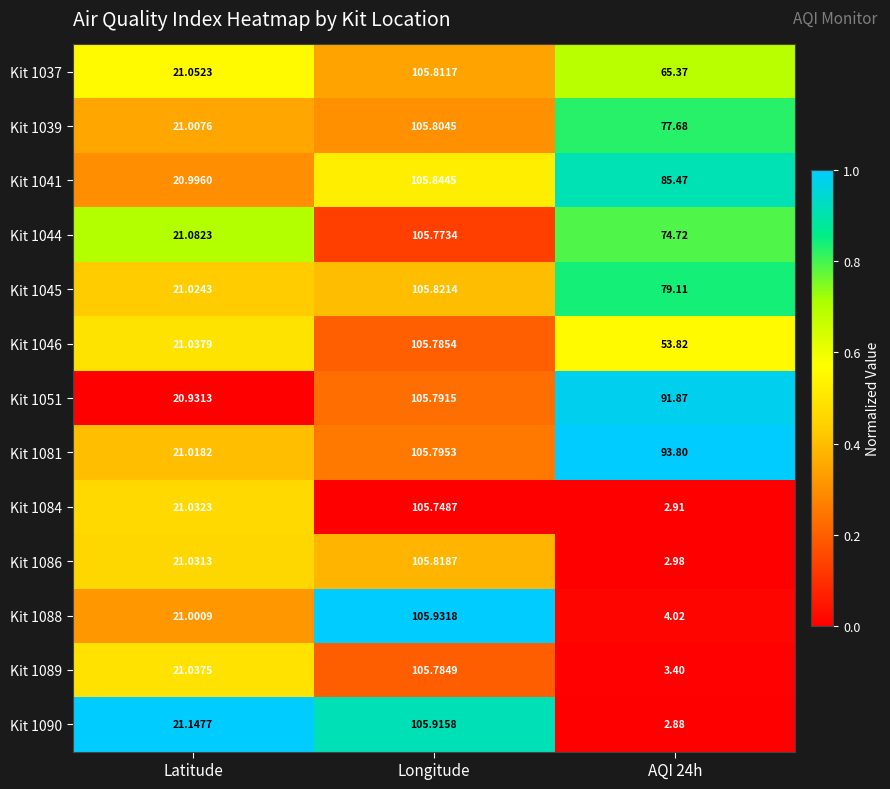

Is the value of Kit 1041 at Longitude greater than the value of Kit 1090 at Latitude?

Yes